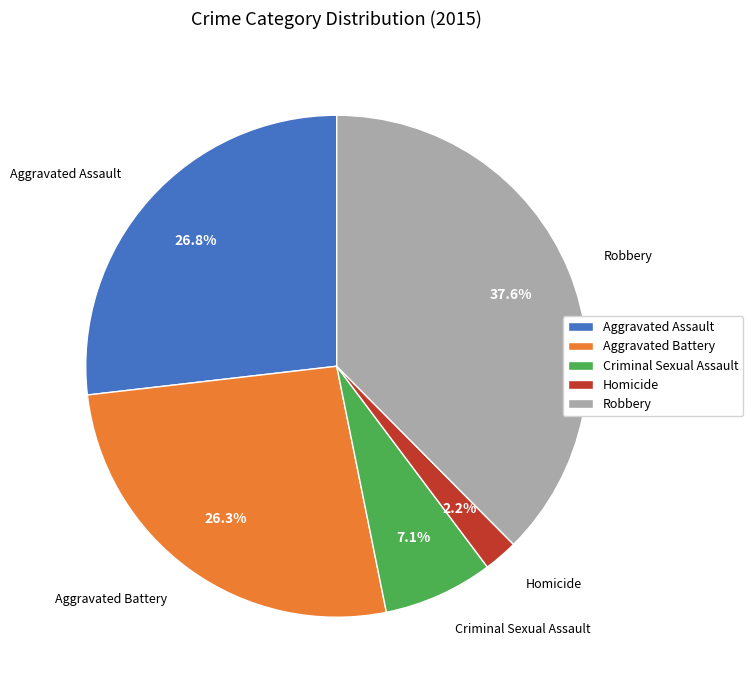

To the nearest percent, what is the difference between the Homicide and Aggravated Assault slice percentages?

25%